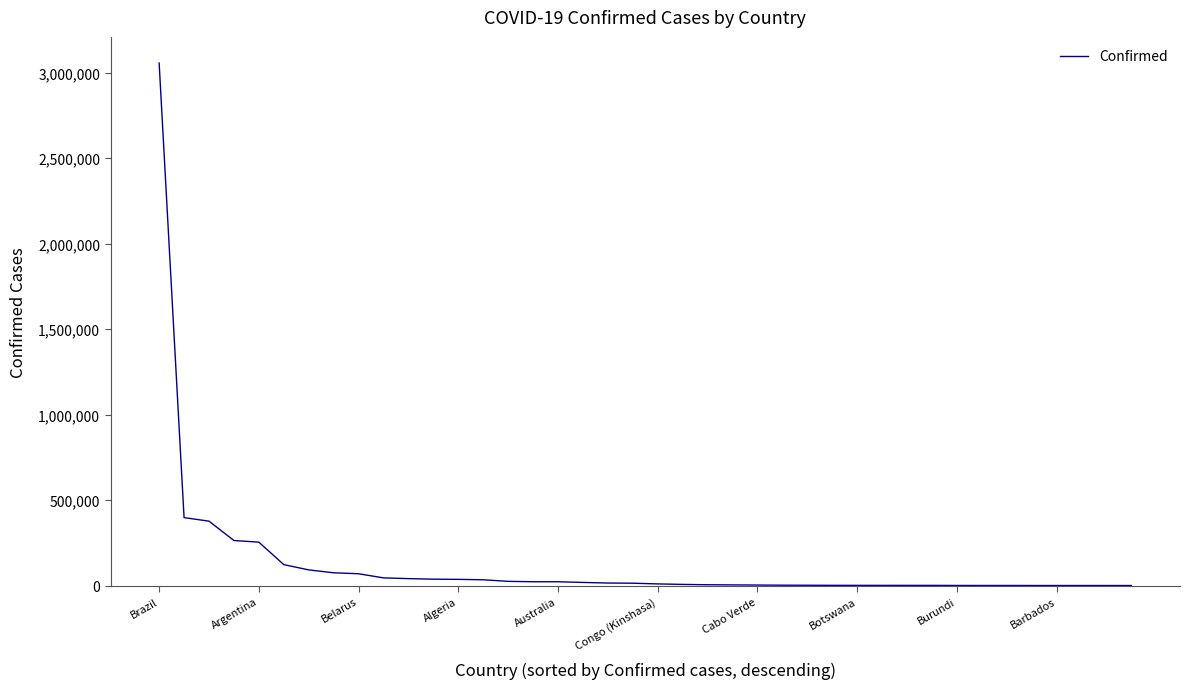

What is the sum of all values?

5052947